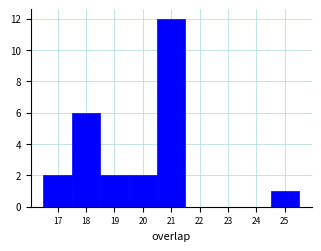

Over which range of the x-axis is the bar tallest?

20.5 to 21.5